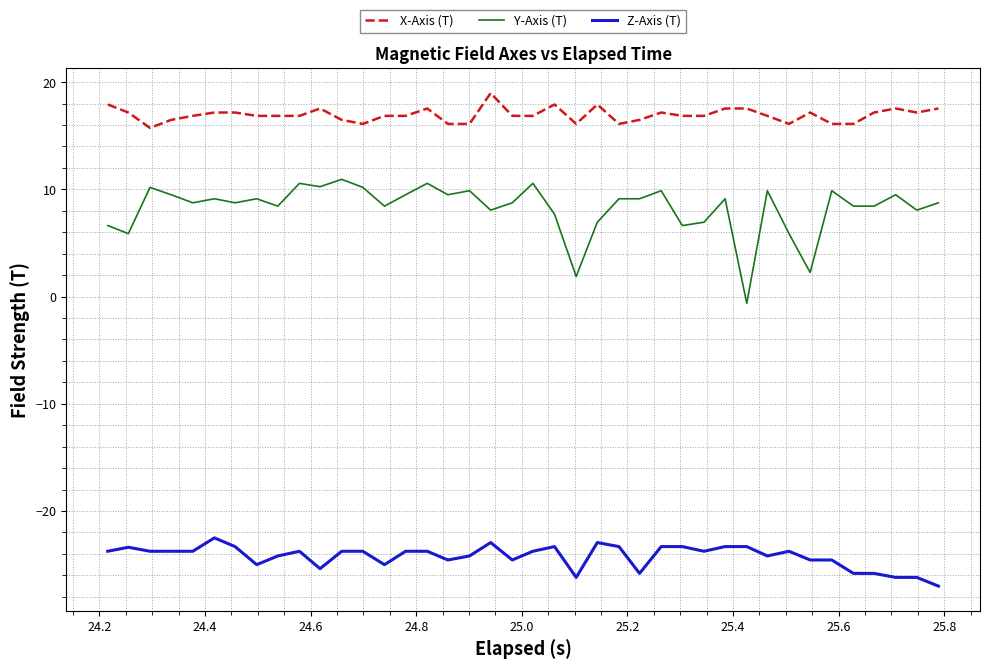

True or false: X-Axis (T) has more than 2 points higher than both neighbors.

True